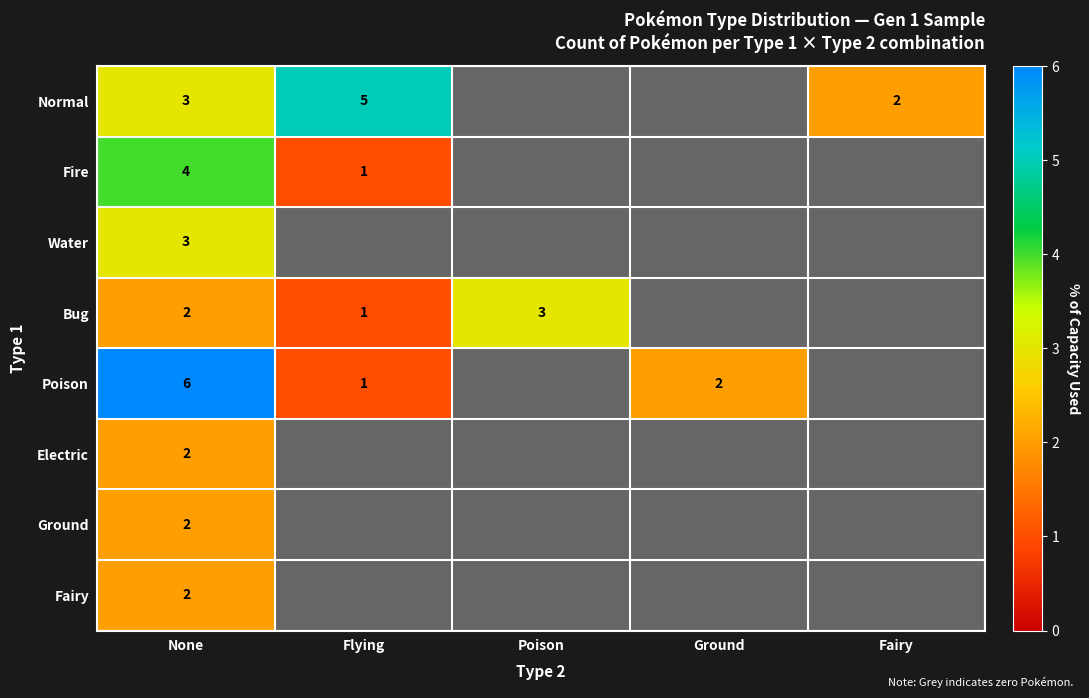

True or false: Fire has a value of 6 at None.

False